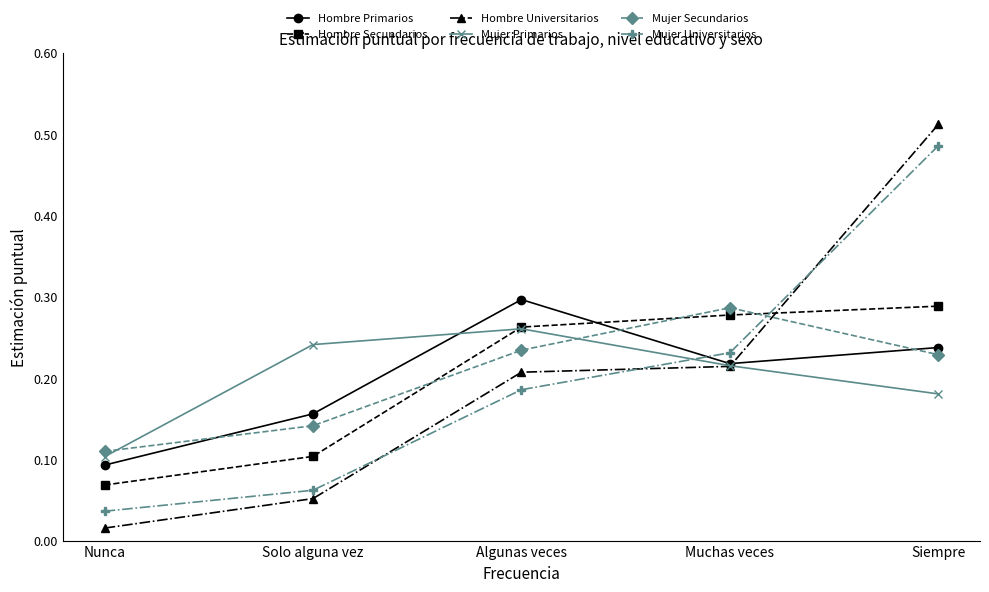

True or false: Mujer Secundarios has more than 1 interior local peaks.

False